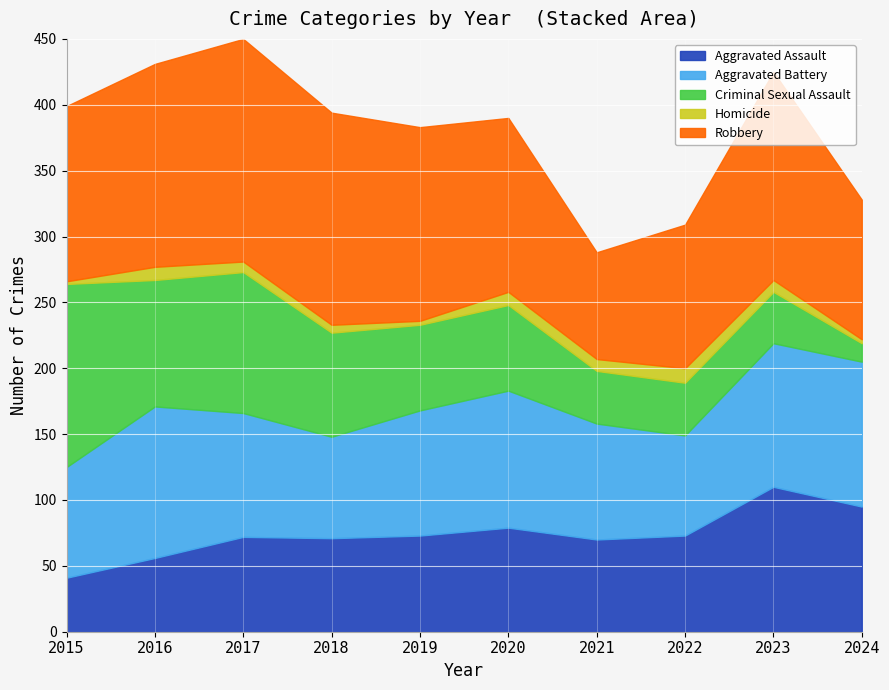

How many data points in Homicide are above 9?

3